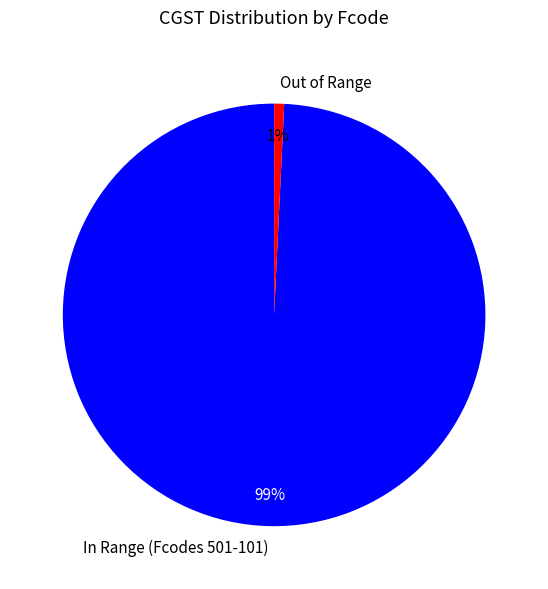

True or false: In Range (Fcodes 501-101) accounts for 89% of the total.

False